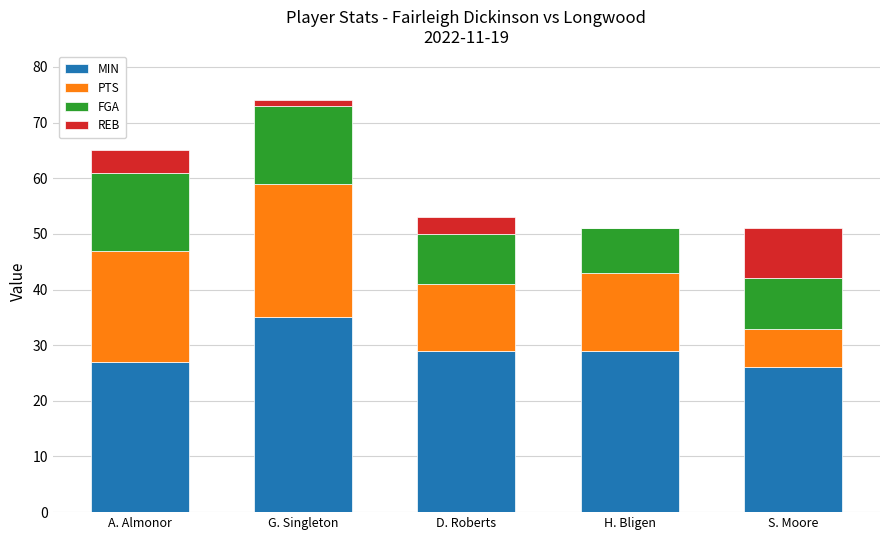

What is the maximum value for MIN?

35